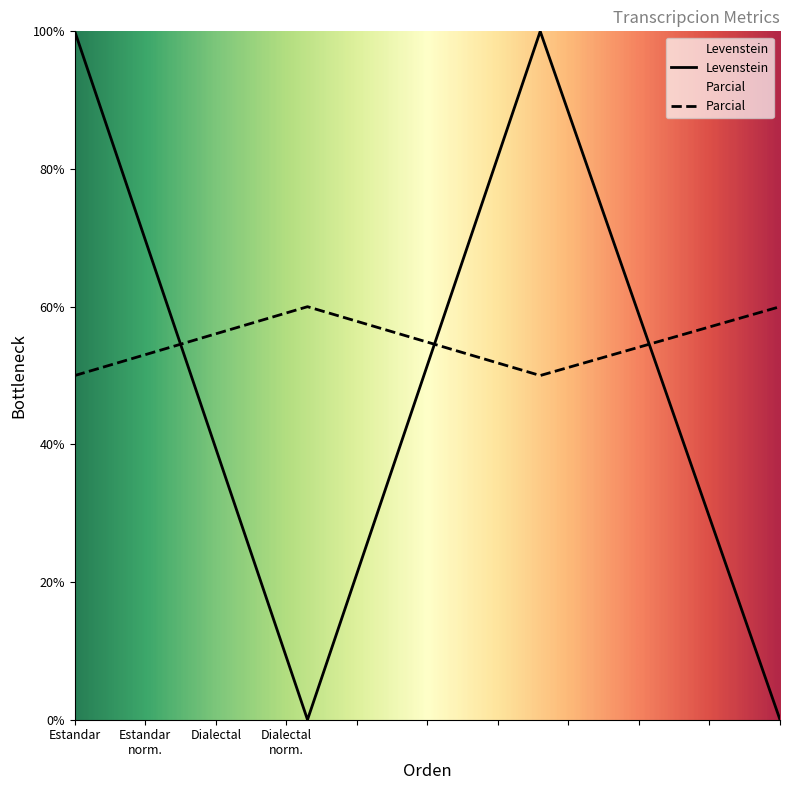

Which series has the largest range (max minus min)?

Levenstein